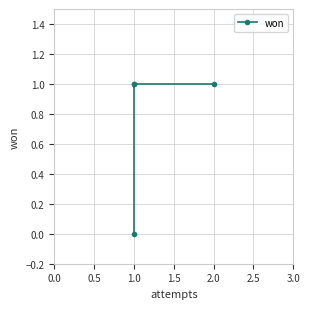

True or false: the data shows 1 at 2.0.

True